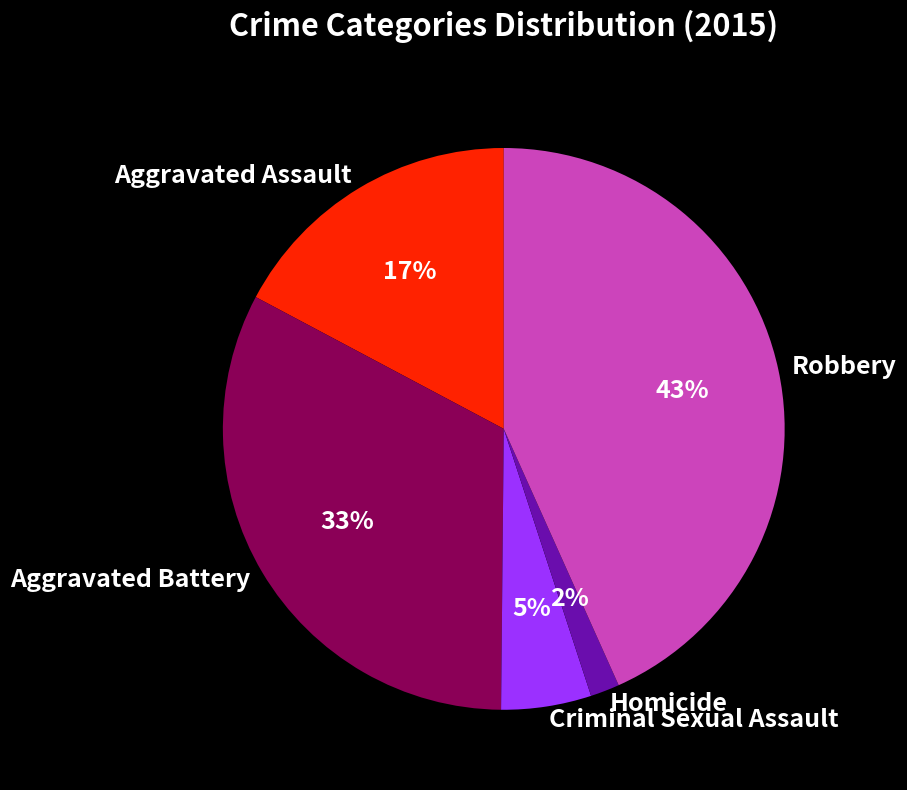

Does any single category account for the majority?

No